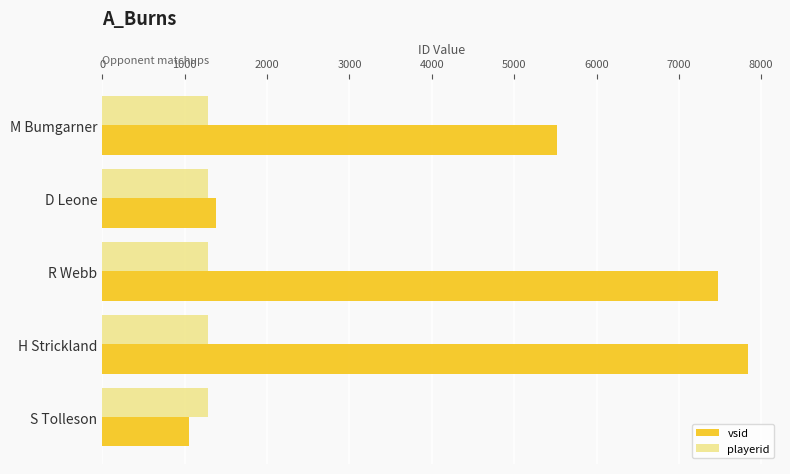

At which category is the sum across all series the highest?

H Strickland